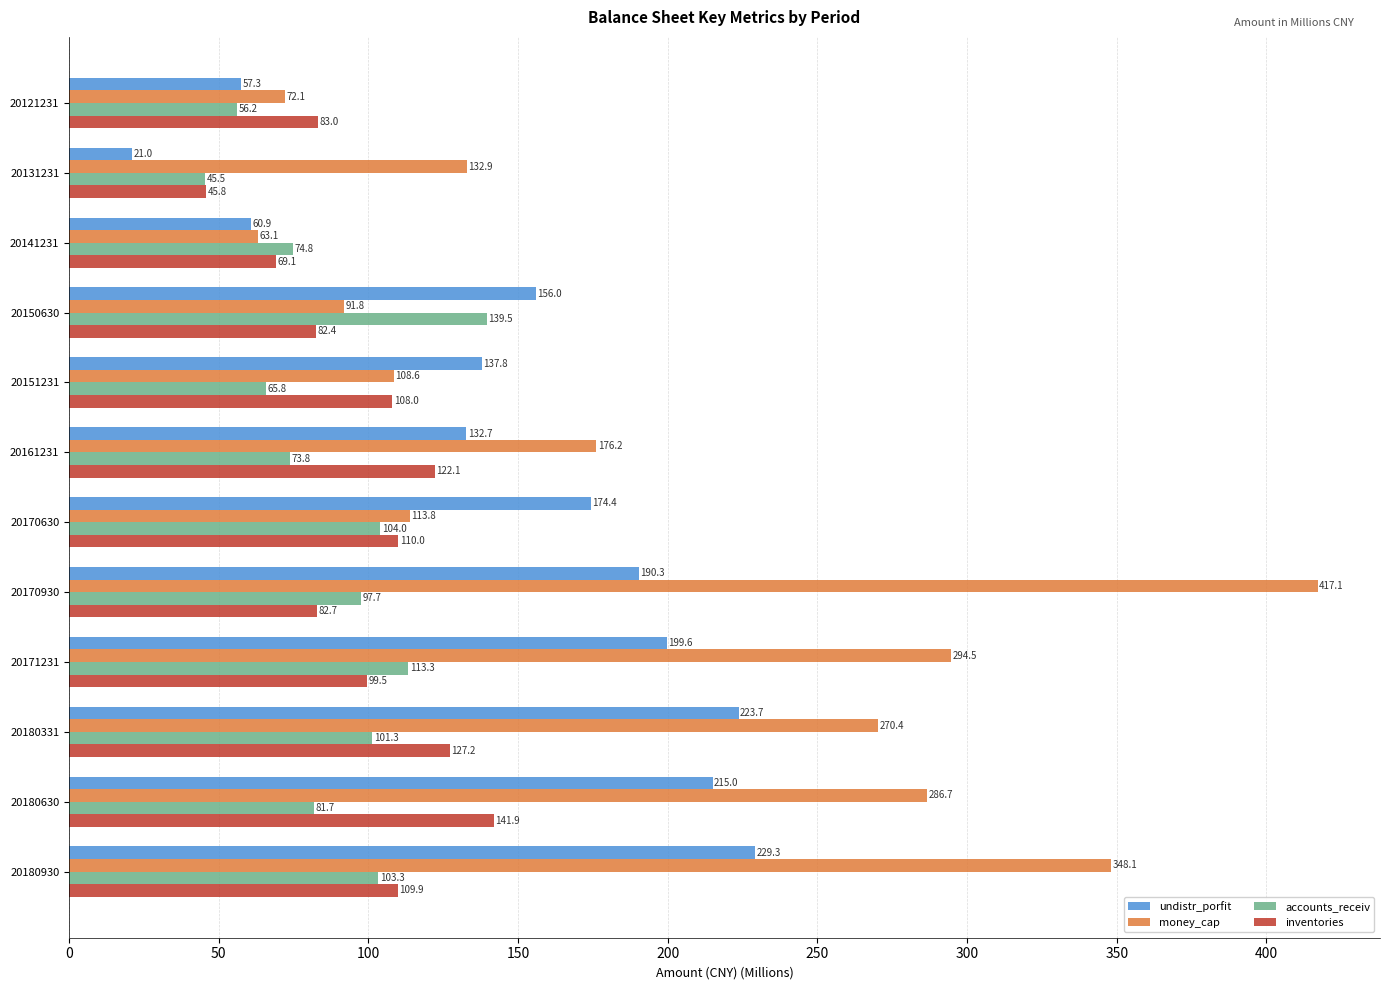

What is the sum of all inventories values?

1181.6